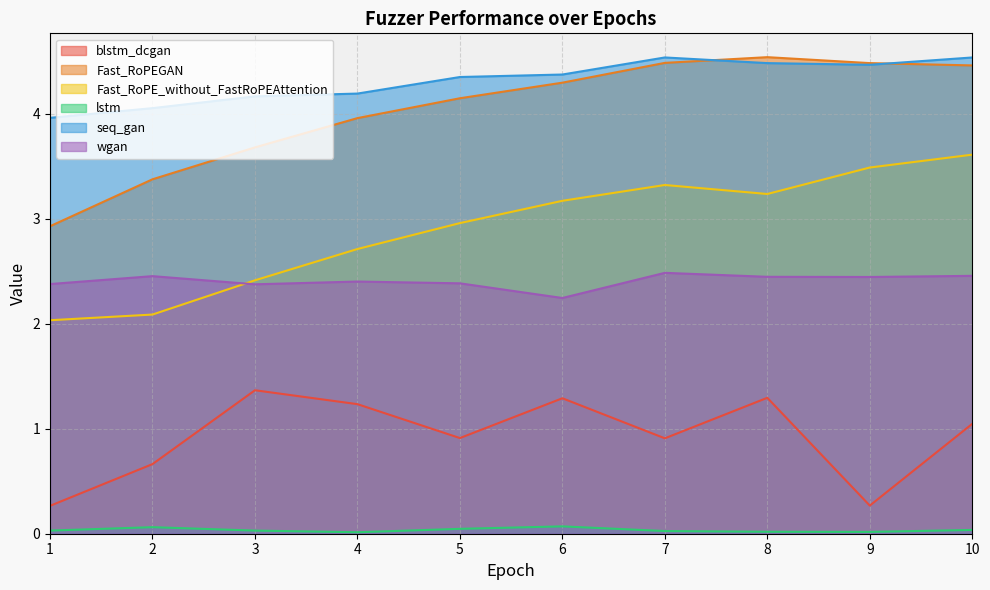

List the series in order of their peak value, lowest first.

lstm, blstm_dcgan, wgan, Fast_RoPE_without_FastRoPEAttention, seq_gan, Fast_RoPEGAN